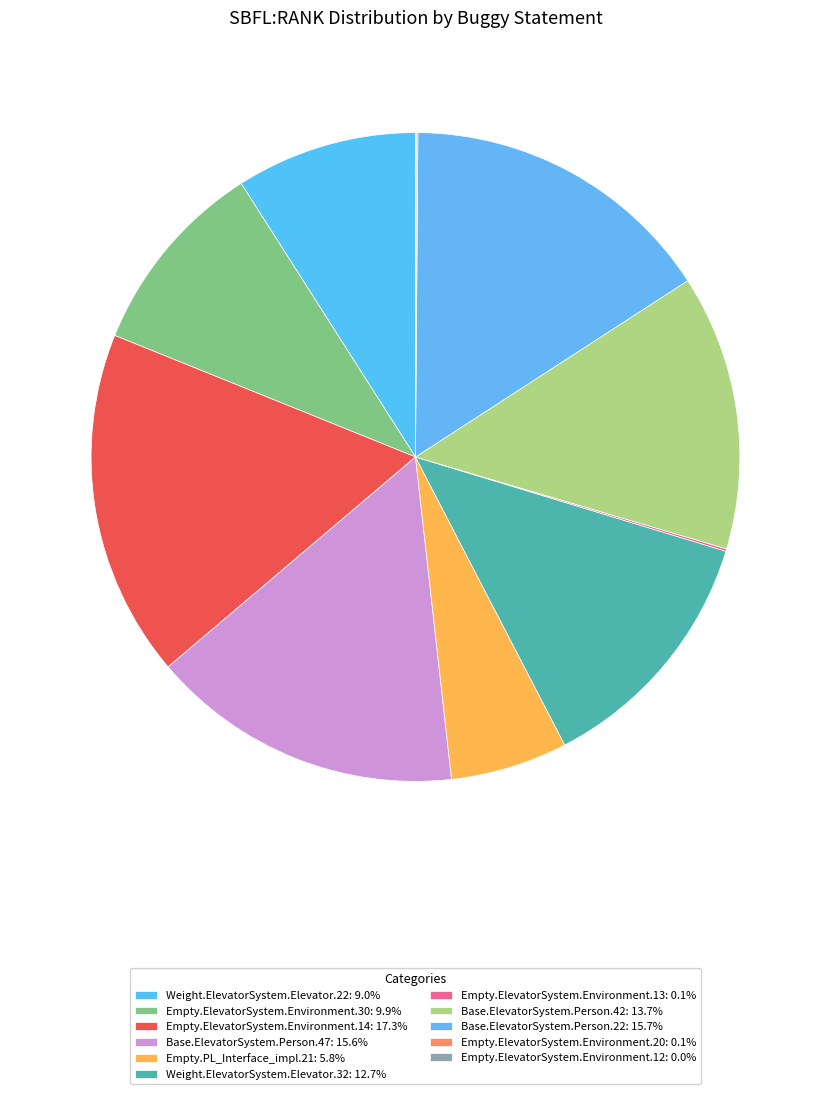

How many slices are in this pie chart?

11